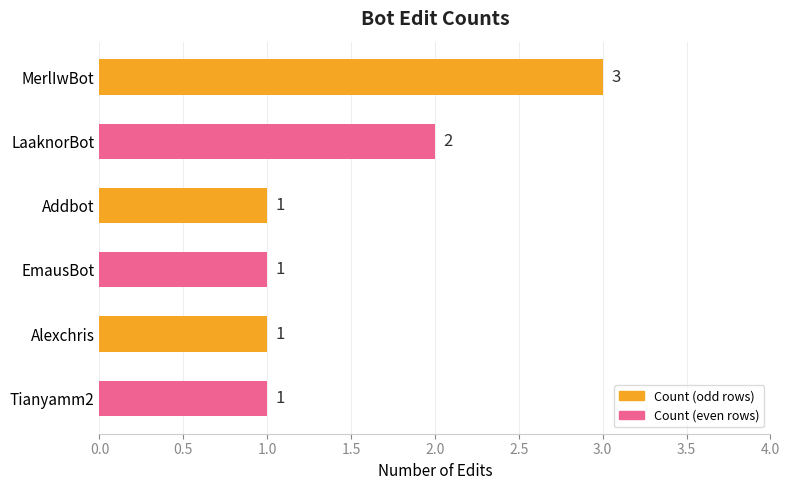

What is the maximum value shown in the chart?

3